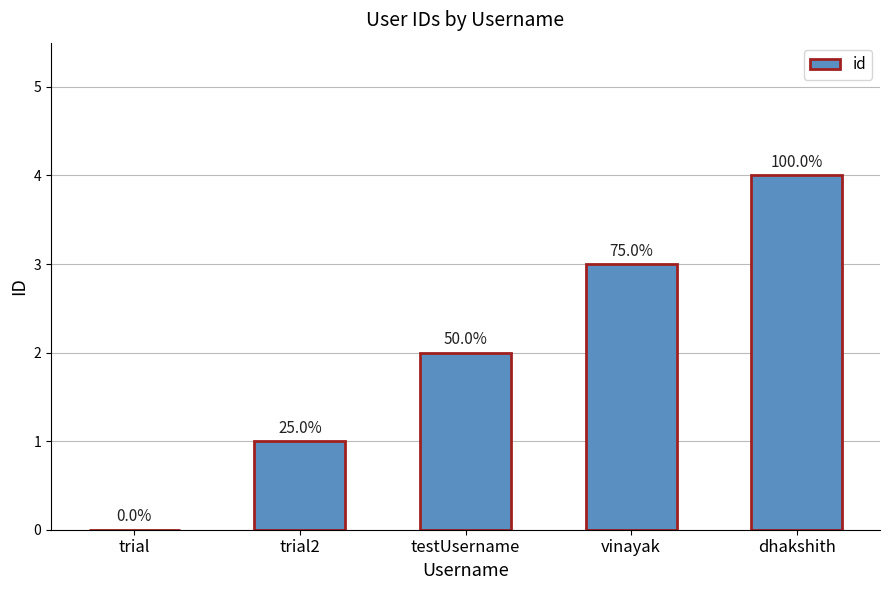

What is the difference between the maximum and minimum values?

4